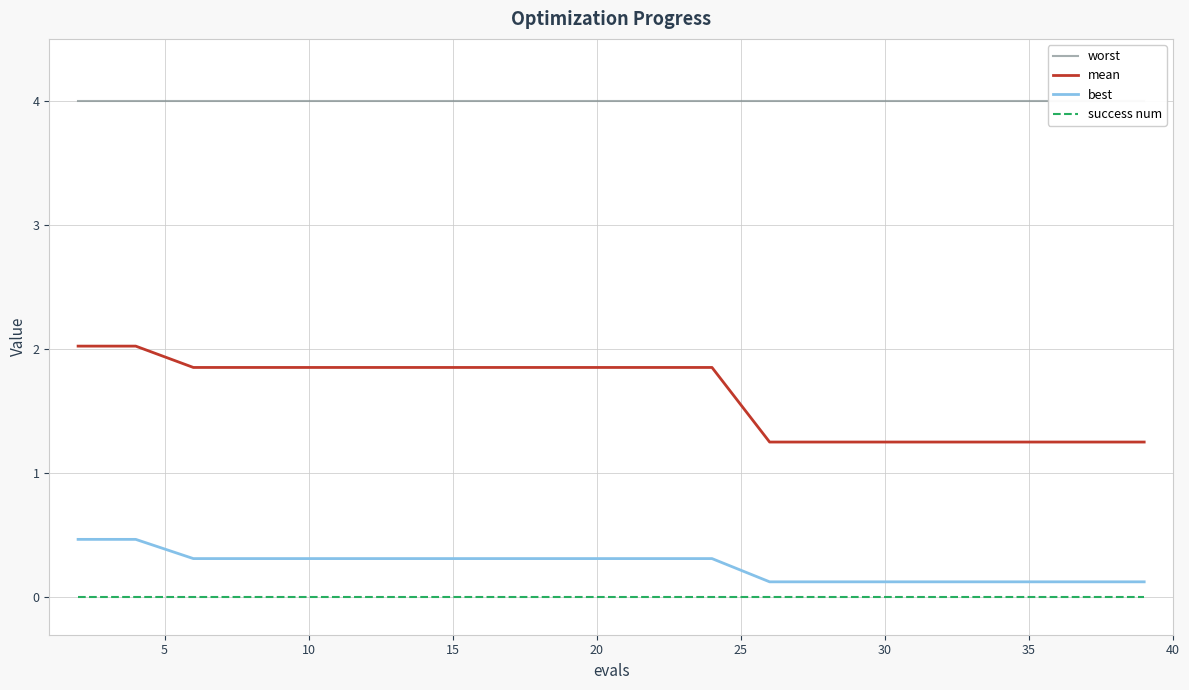

List the series in order of their peak value, highest first.

worst, mean, best, success num